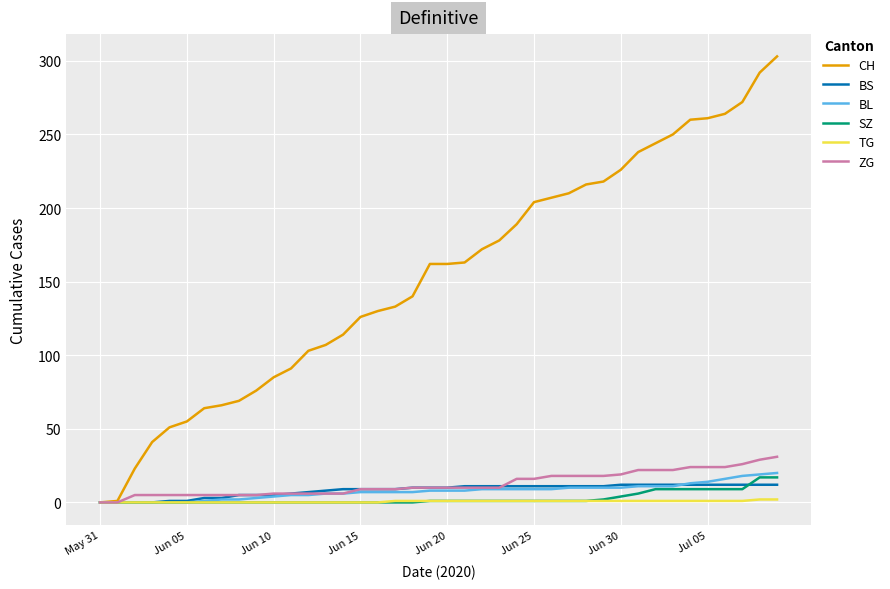

What is the difference between the maximum and minimum values in the BS series?

12